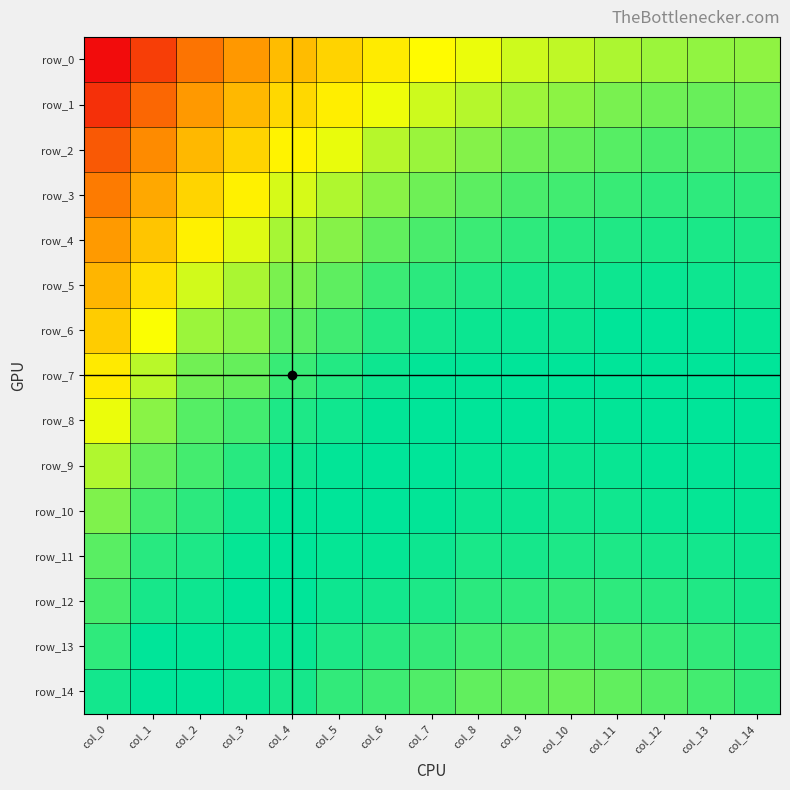

What is the approximate value of row_14 at col_6?

1.0